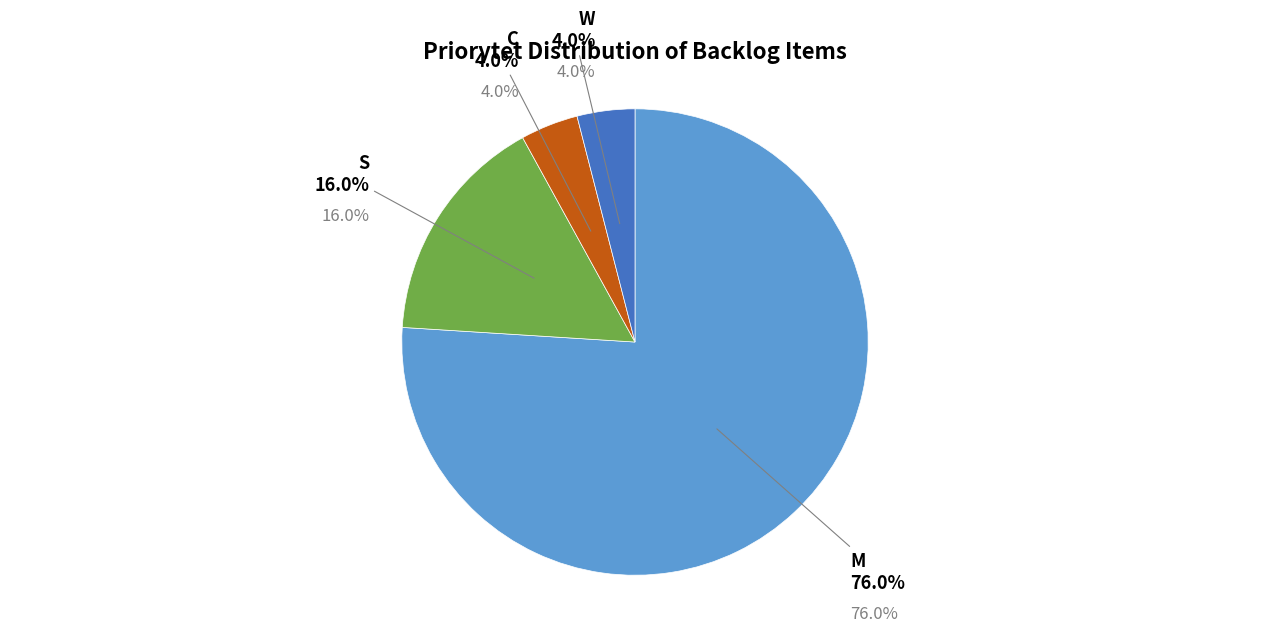

What percentage is the M slice, to the nearest percent?

76%